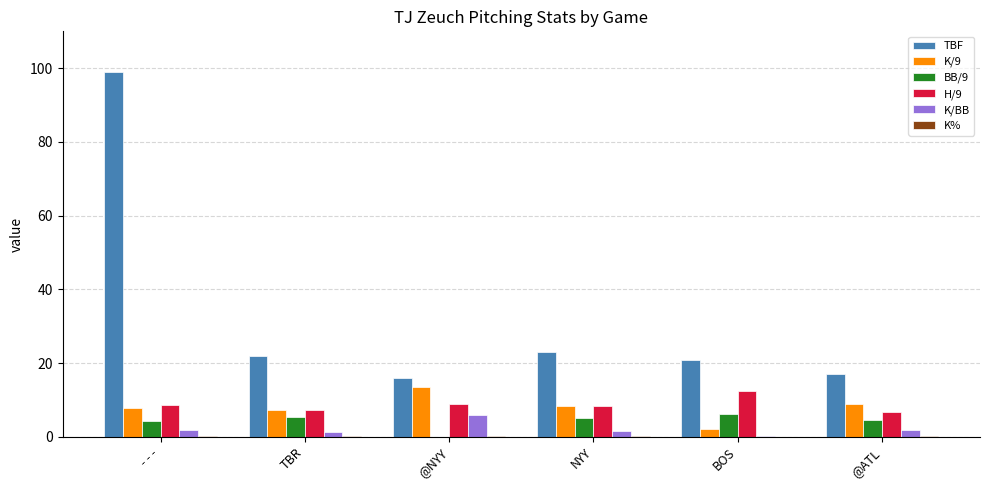

What is the sum of all H/9 values?

52.6